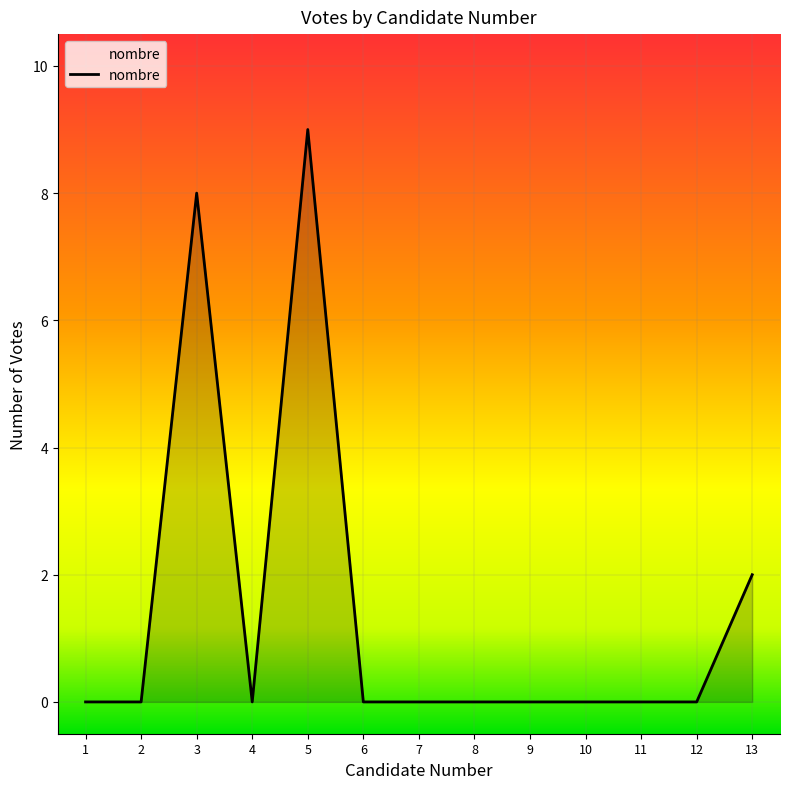

Does the chart display data point markers on the line(s)?

No